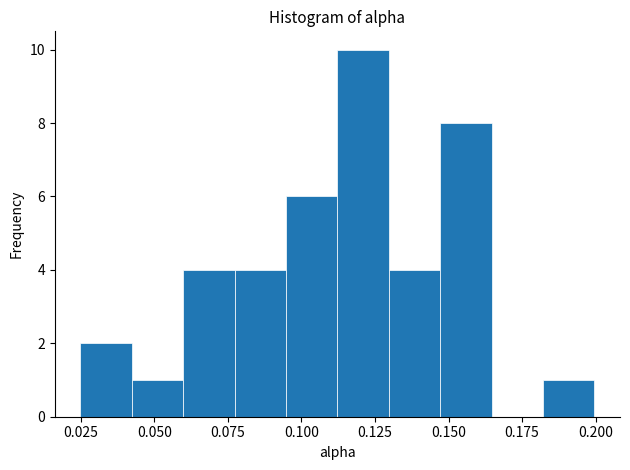

Read against the x-axis, roughly where is the centre of the tallest bar?

0.120